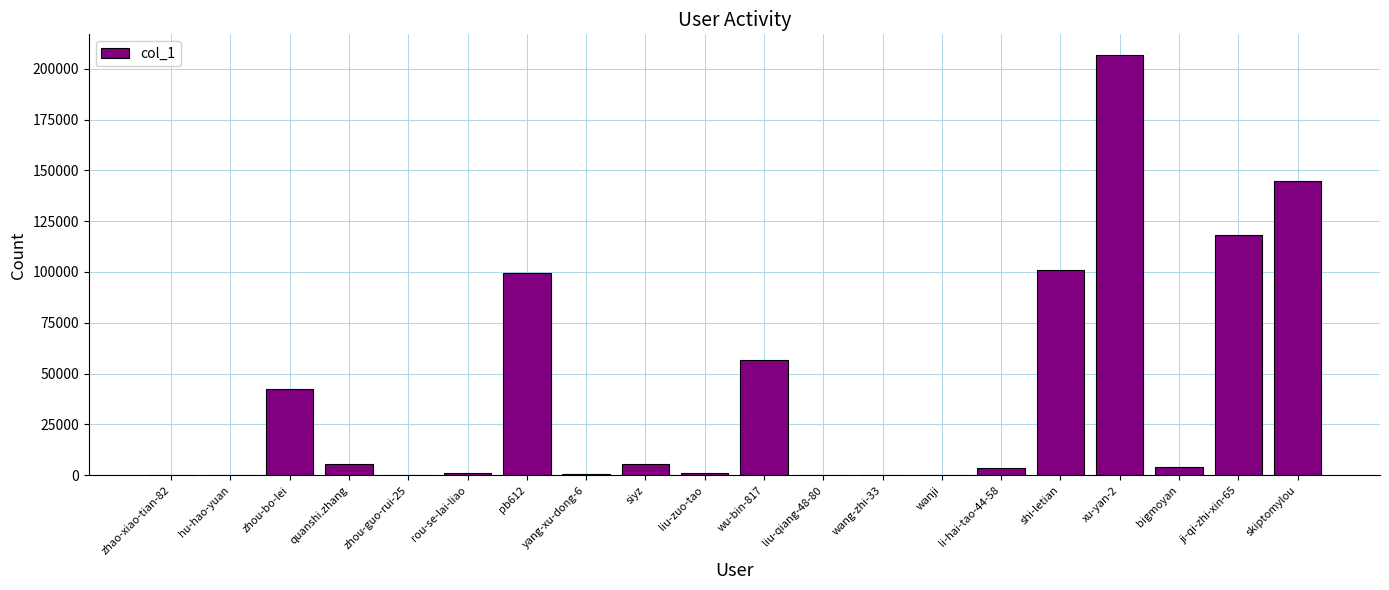

Are the bars horizontal?

No